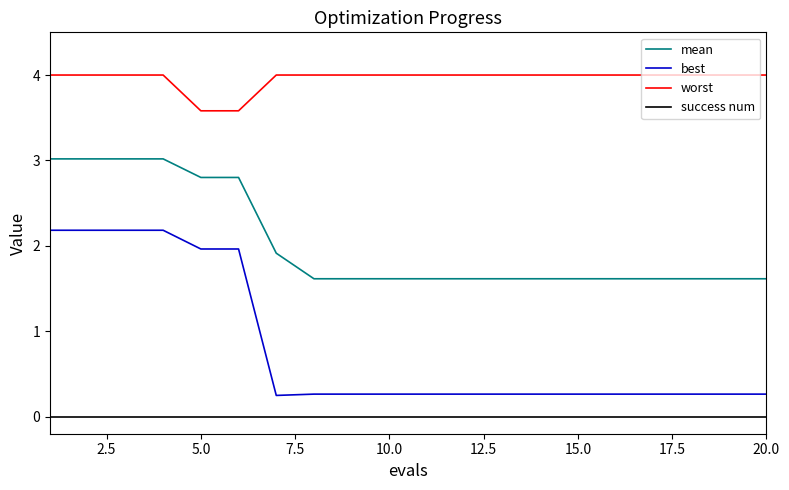

True or false: success num and mean cross at least once.

False